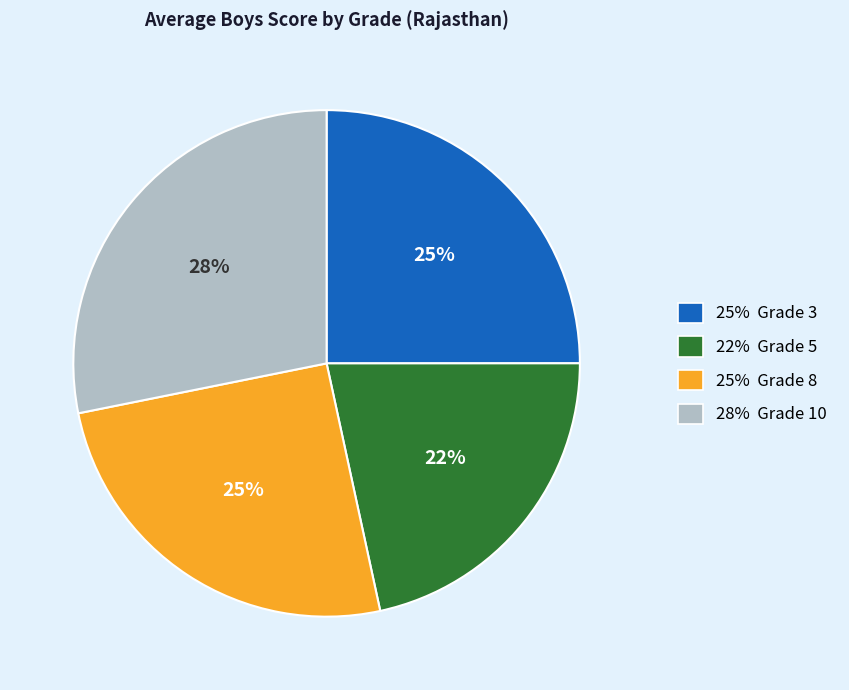

True or false: 22% Grade 5 accounts for 30% of the total.

False